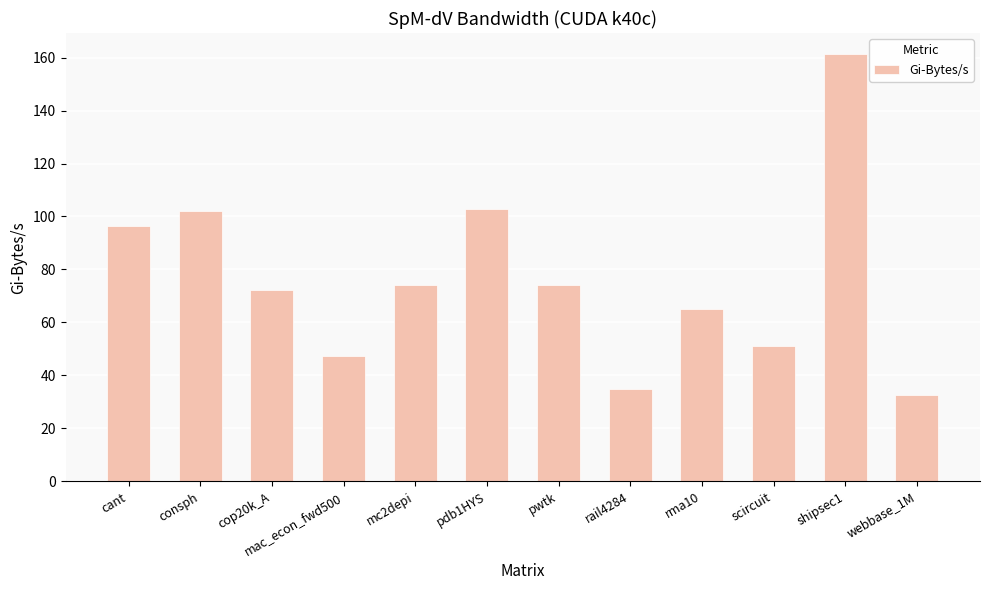

Which has a higher value, pdb1HYS or mc2depi?

pdb1HYS